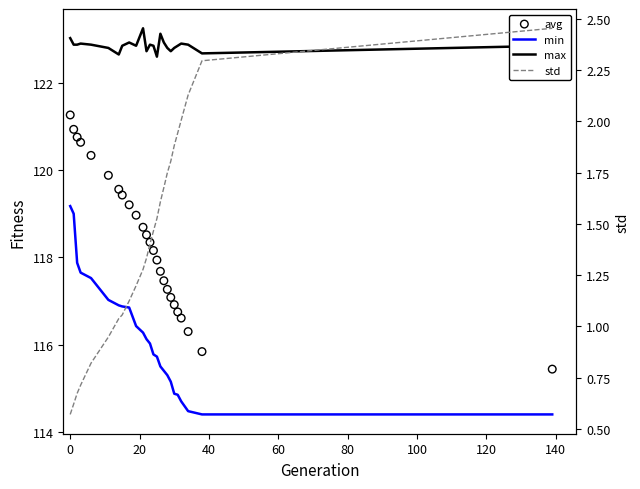

Which series has the largest total across all categories?

max